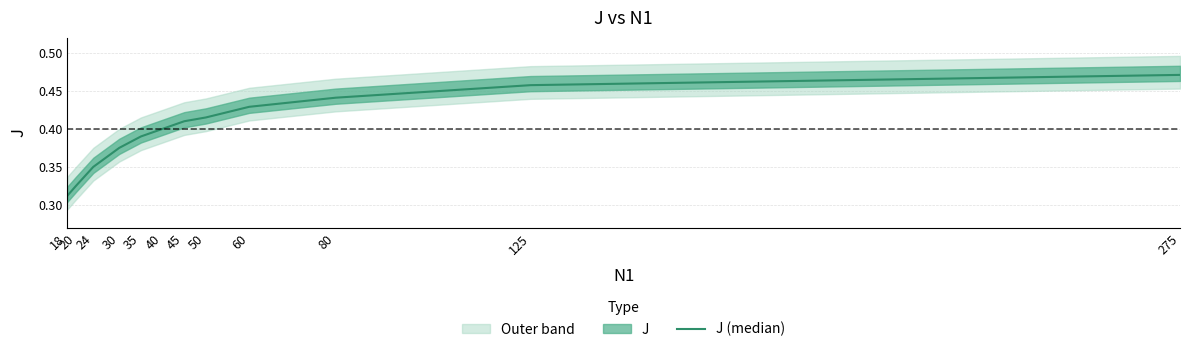

At which category does the chart reach its minimum across all series?

18